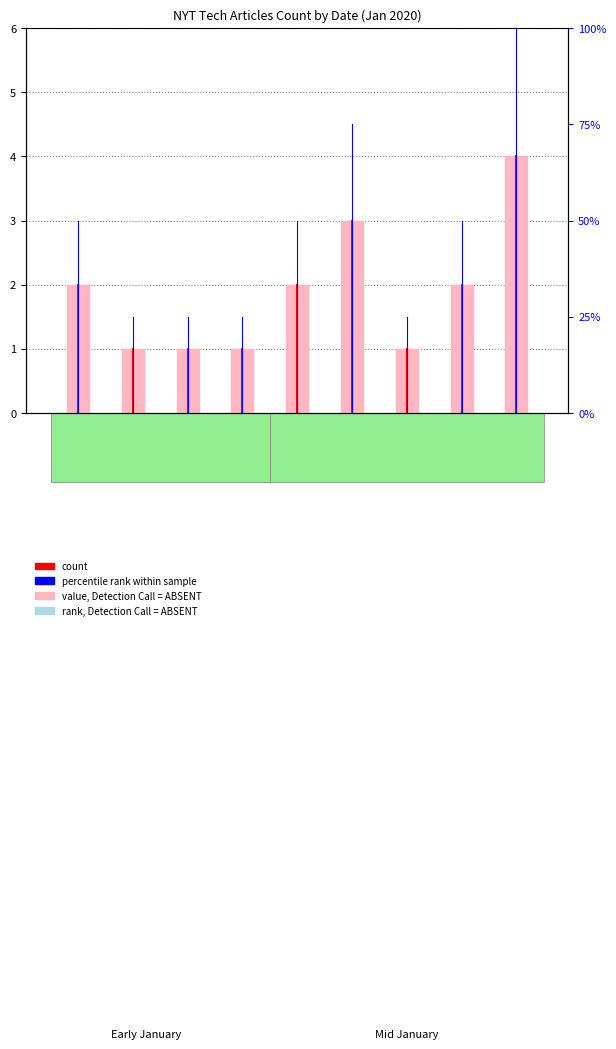

How many values are between 1 and 2?

7